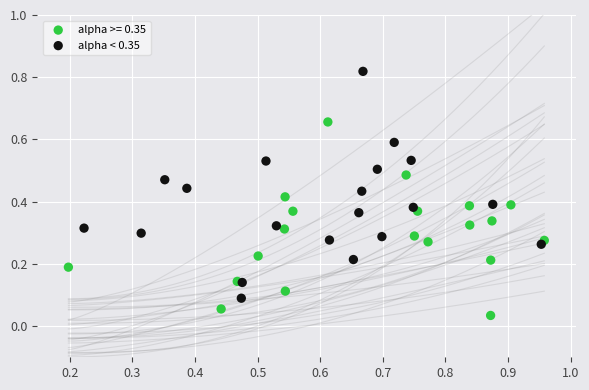

Which series contains the lowest Y value?

alpha >= 0.35